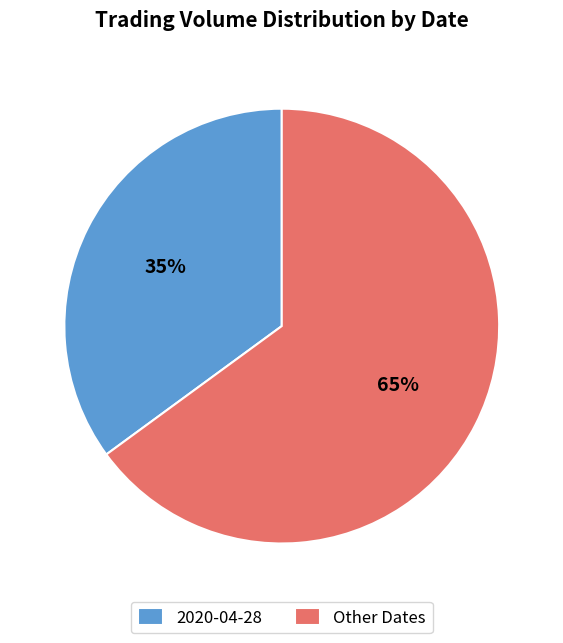

To the nearest percent, what is the difference between the largest and smallest slice percentages?

30%